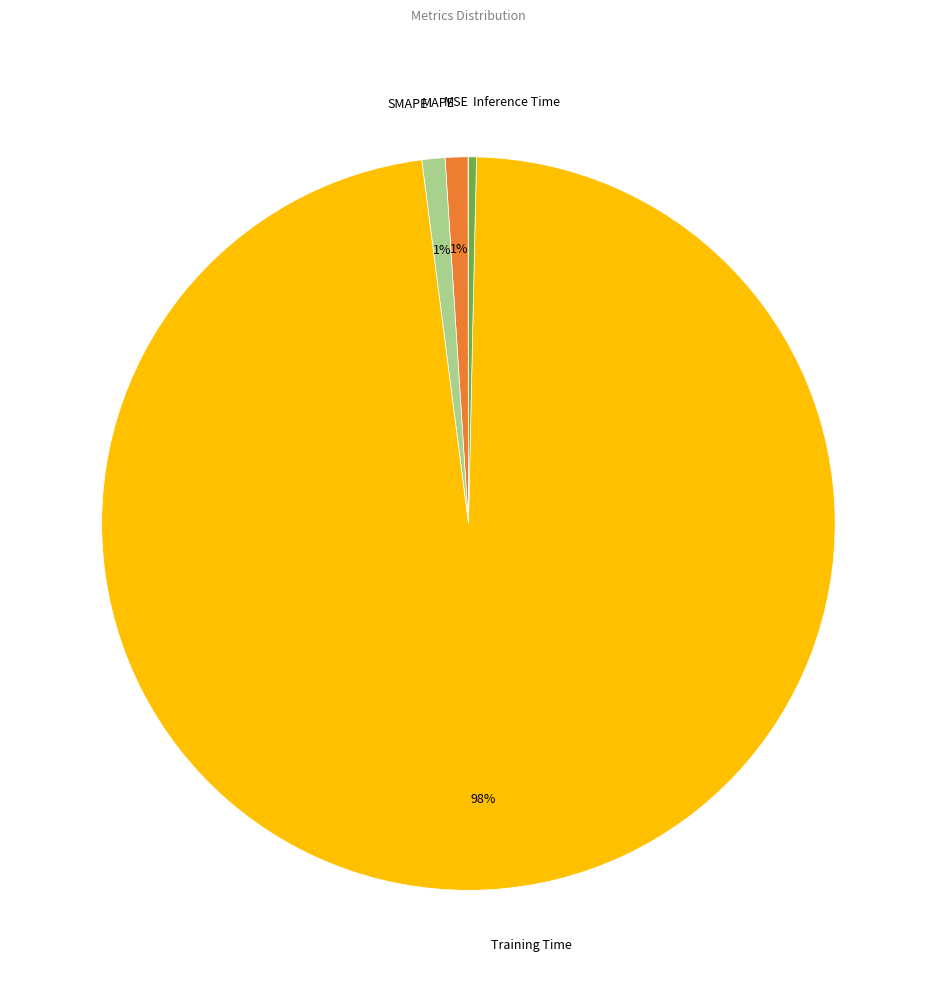

Which category accounts for the majority?

Training Time